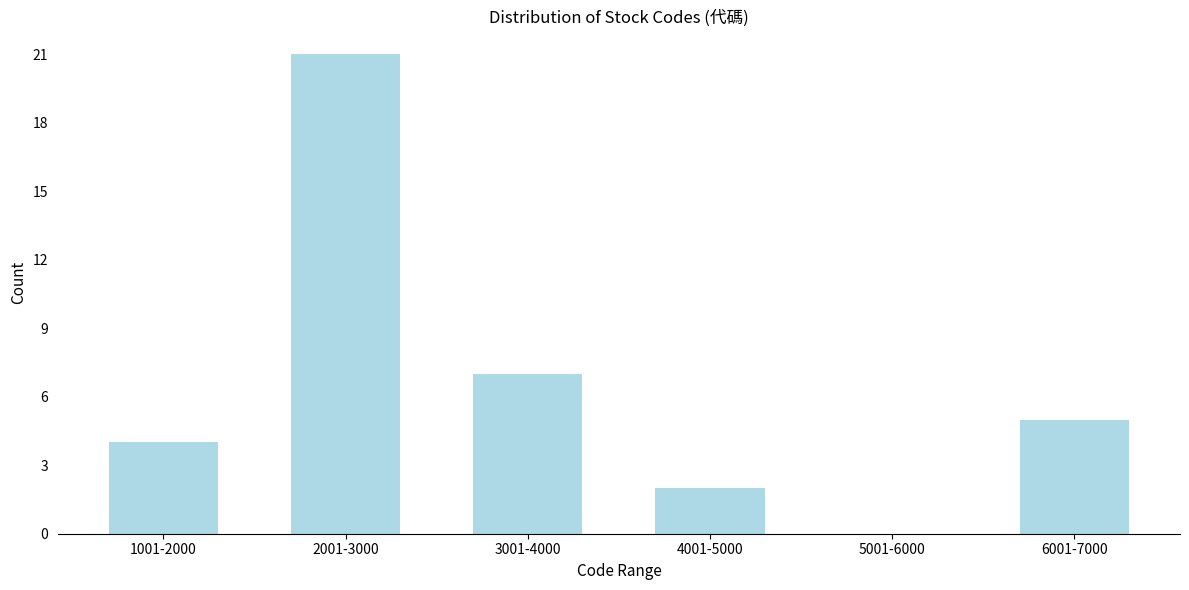

Reading left to right, what are all the values shown in this chart?

1001-2000=4	2001-3000=21	3001-4000=7	4001-5000=2	5001-6000=0	6001-7000=5